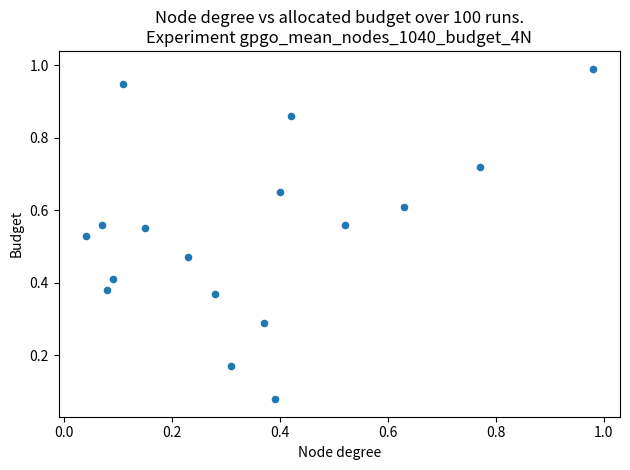

Count the number of points in this scatter plot.

17